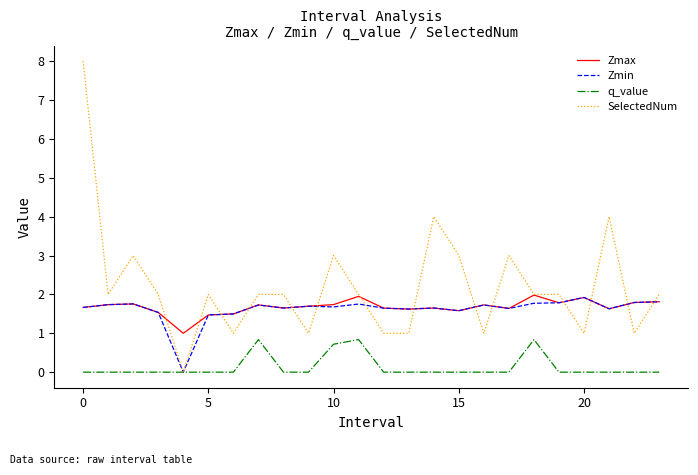

True or false: q_value has more than 0 interior local peaks.

True